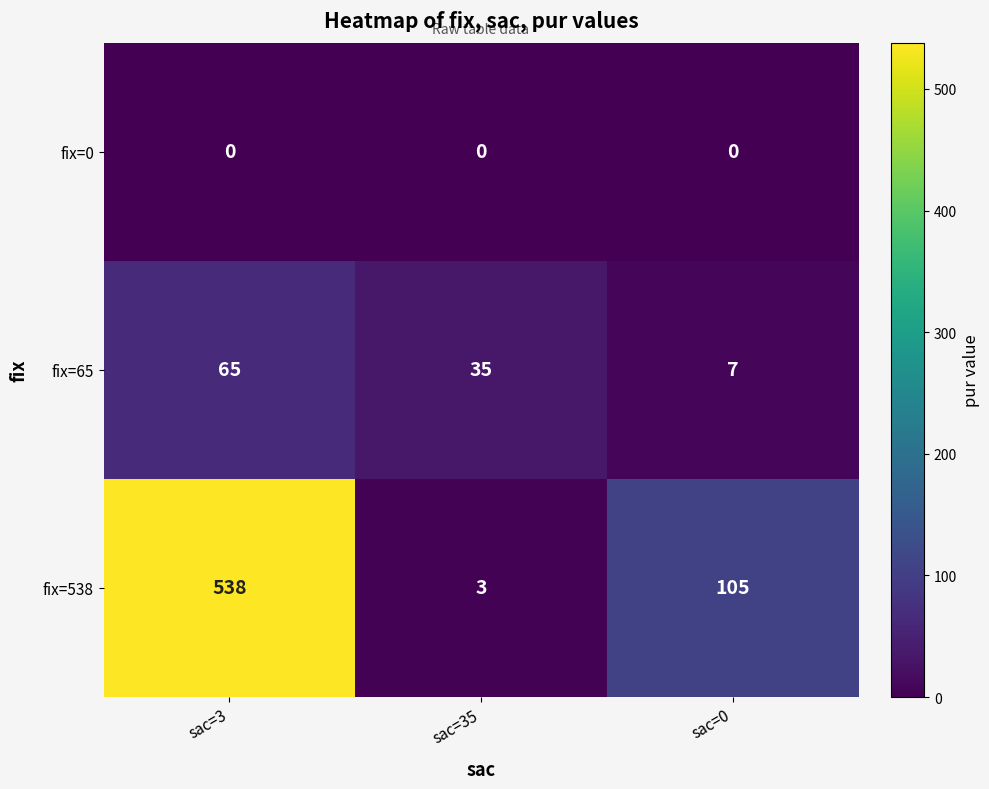

Rank the series by their maximum value, from highest to lowest.

fix=538, fix=65, fix=0